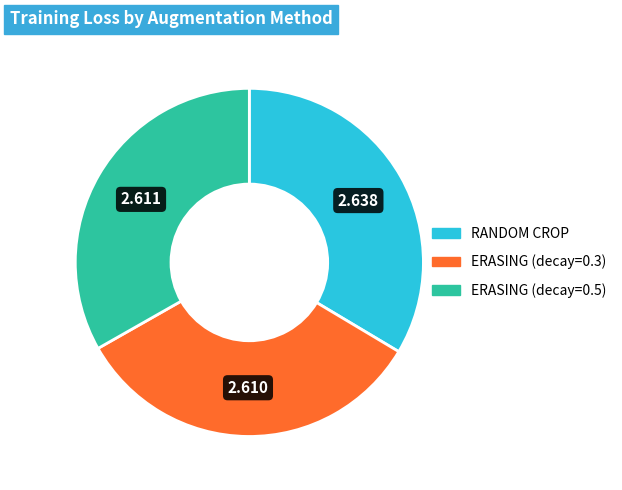

Is there a majority slice in this chart?

No